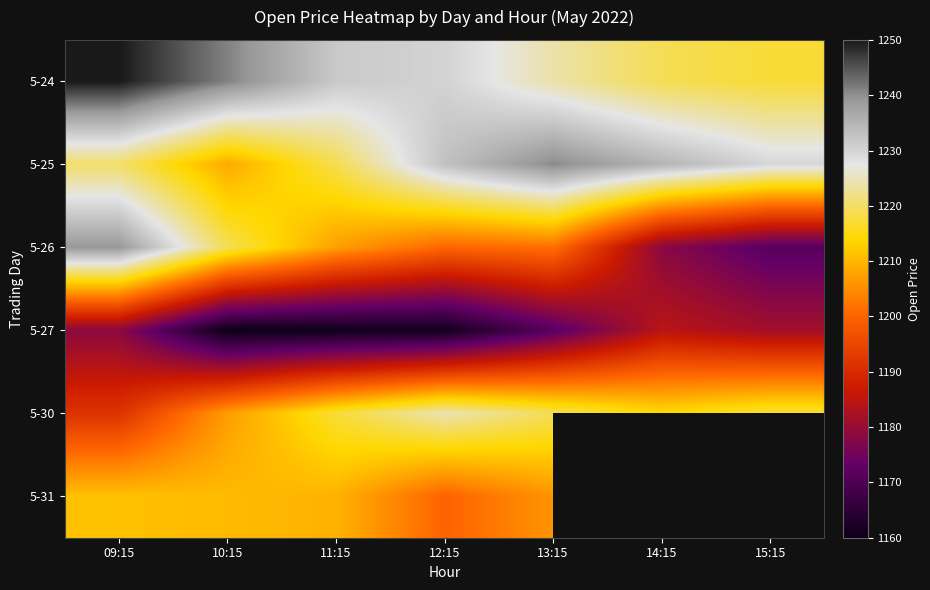

Is the value of 5-25 at 13:15 greater than the value of 5-24 at 12:15?

Yes